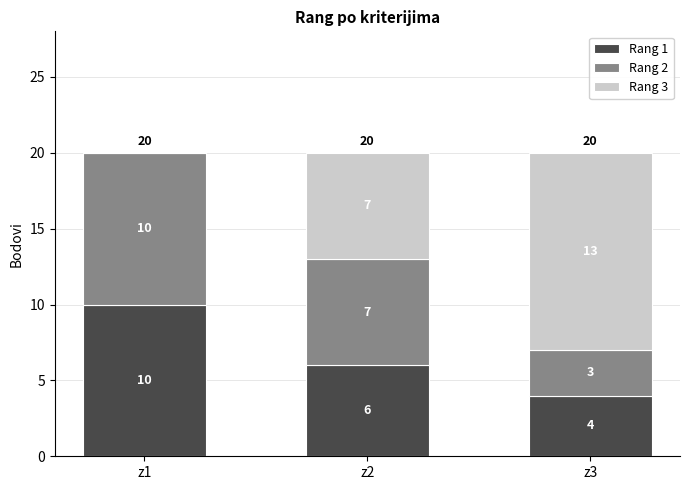

Does the chart contain stacked bars?

Yes